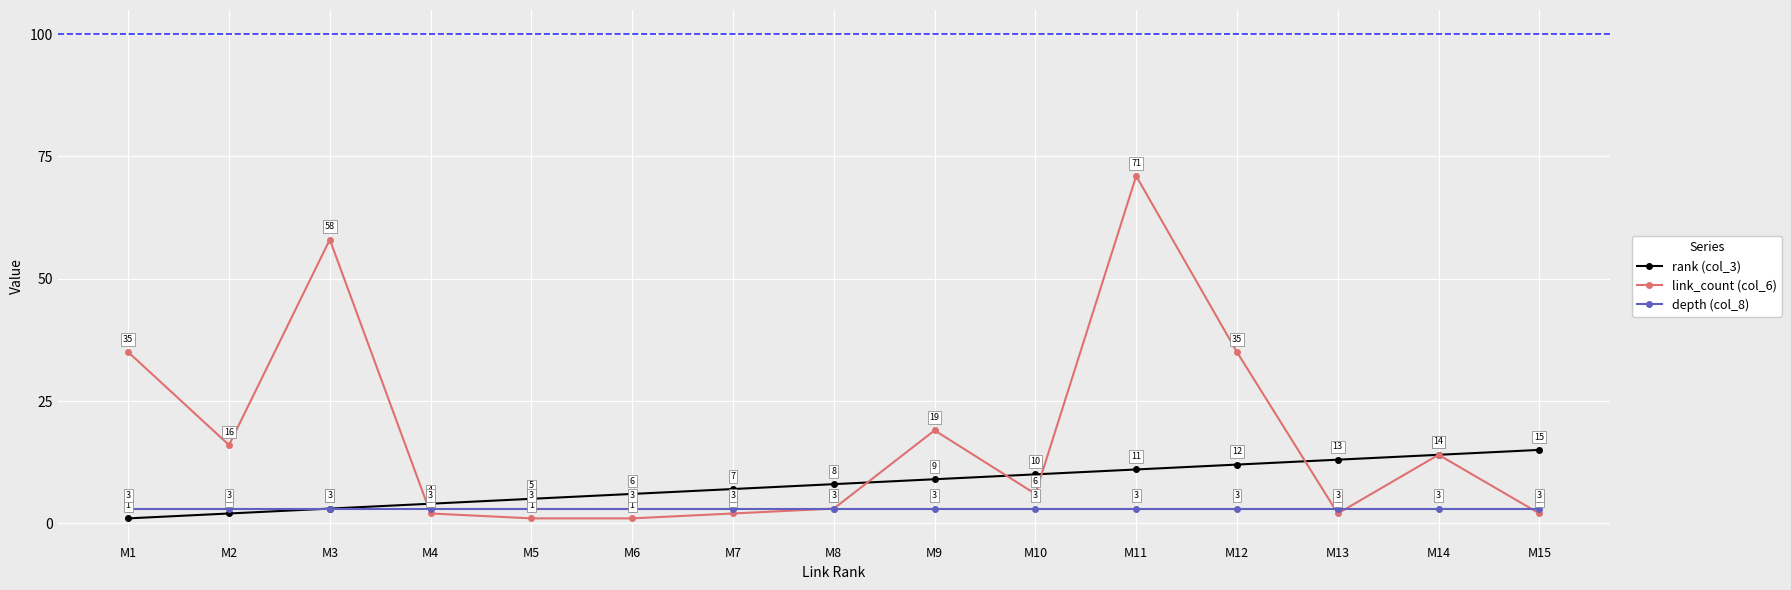

What is the difference between the link_count (col_6) values at M10 and M7?

4